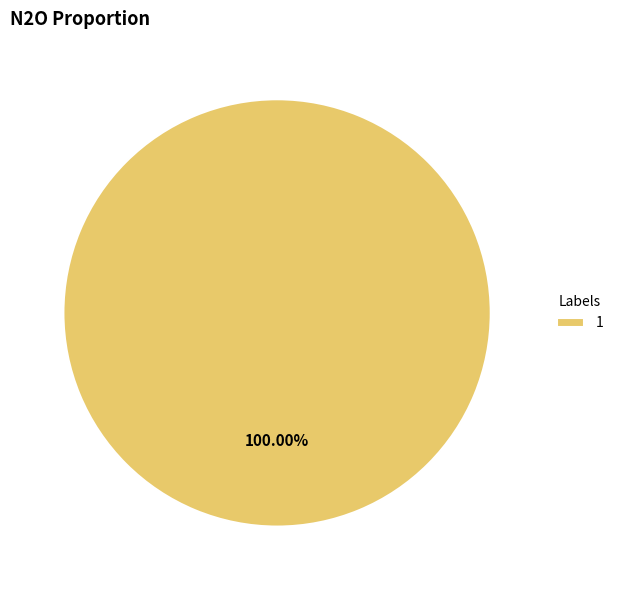

Rank the categories by value from lowest to highest.

1